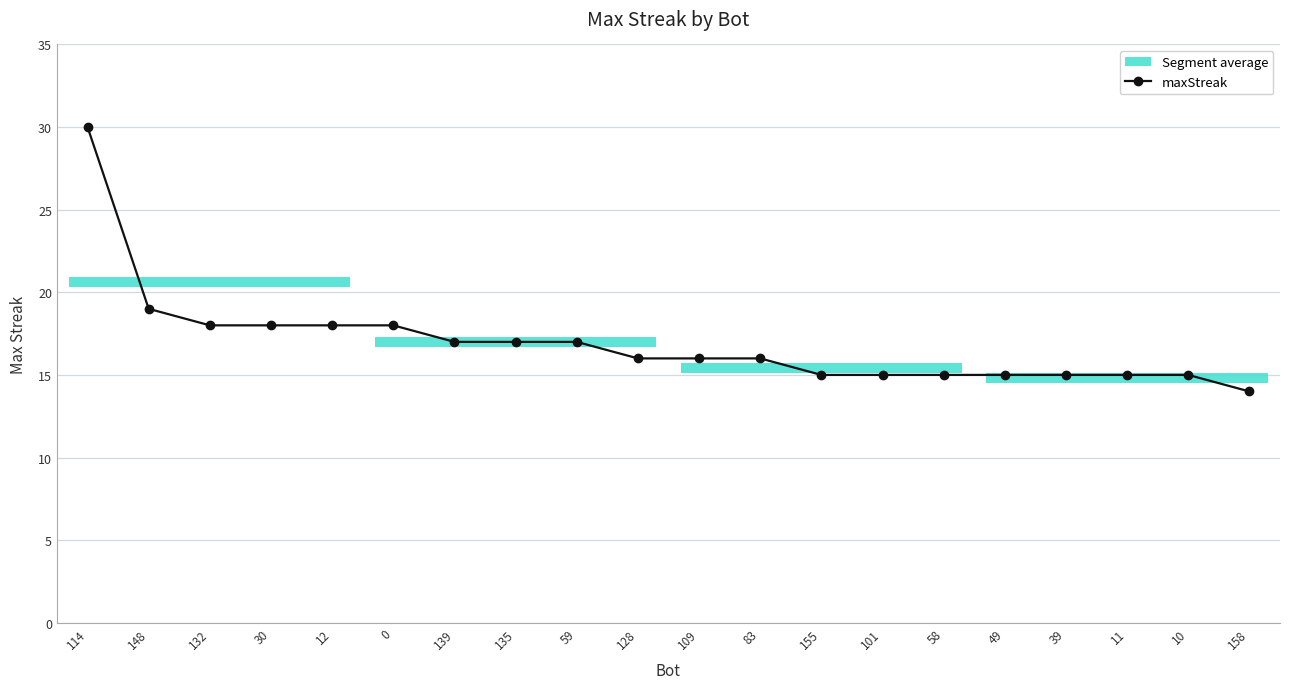

Reading right to left, extract all data points from this chart.

158=14	10=15	11=15	39=15	49=15	58=15	101=15	155=15	83=16	109=16	128=16	59=17	135=17	139=17	0=18	12=18	30=18	132=18	148=19	114=30